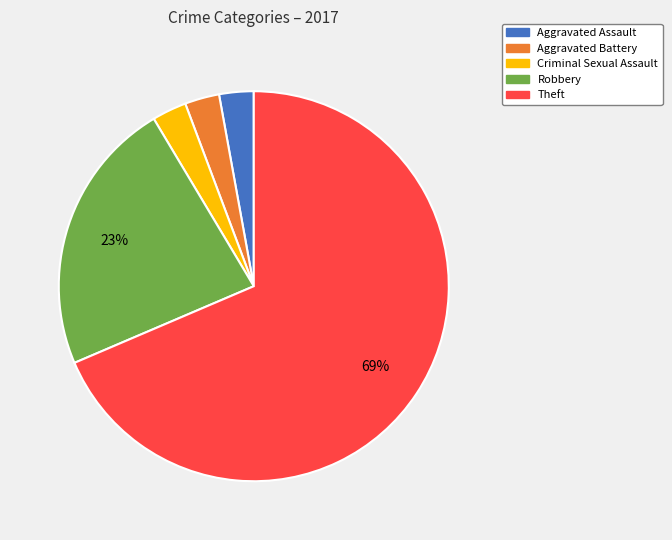

Does any single category account for the majority?

Yes